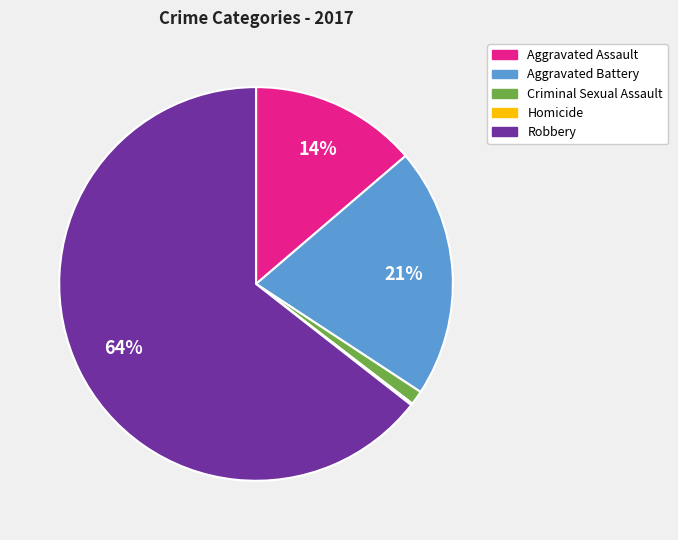

Is there a majority slice in this chart?

Yes